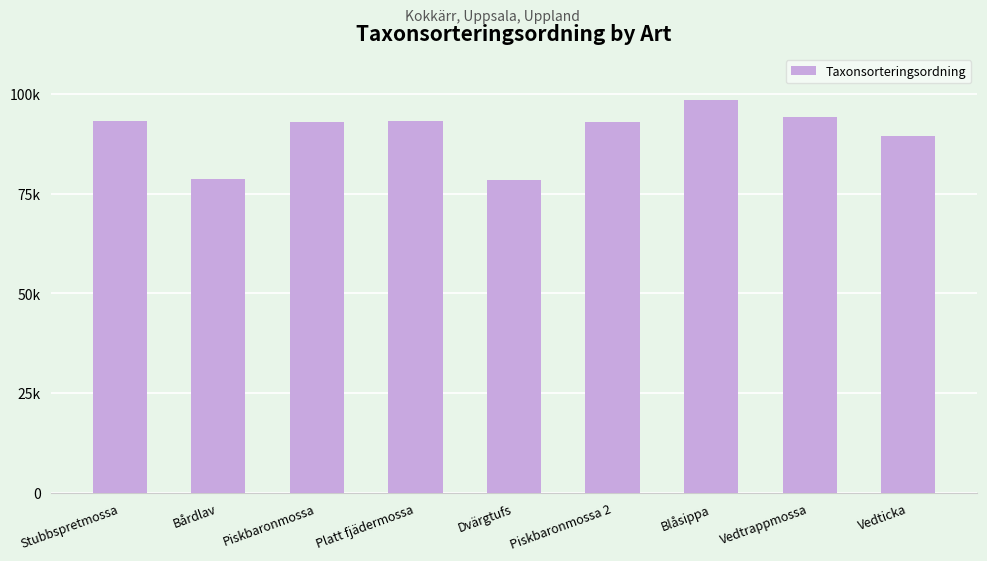

List the labels in order of value, smallest first.

Dvärgtufs, Bårdlav, Vedticka, Piskbaronmossa, Piskbaronmossa 2, Platt fjädermossa, Stubbspretmossa, Vedtrappmossa, Blåsippa